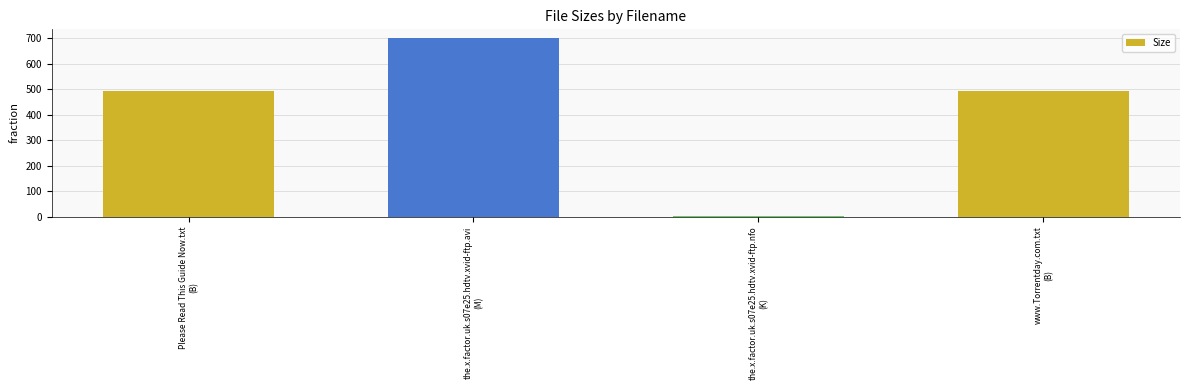

What is the value of the 4th bar from the left?

493.0